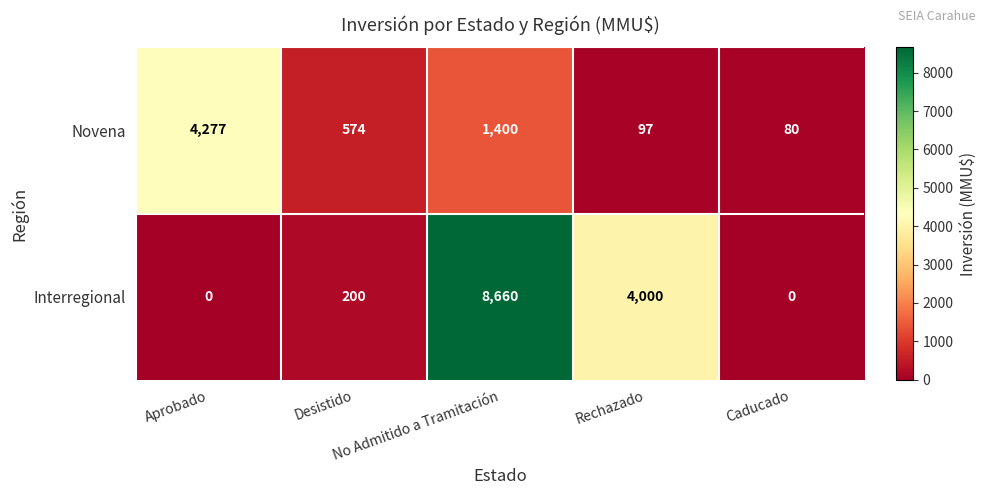

Rank the series by their average value, from lowest to highest.

Novena, Interregional